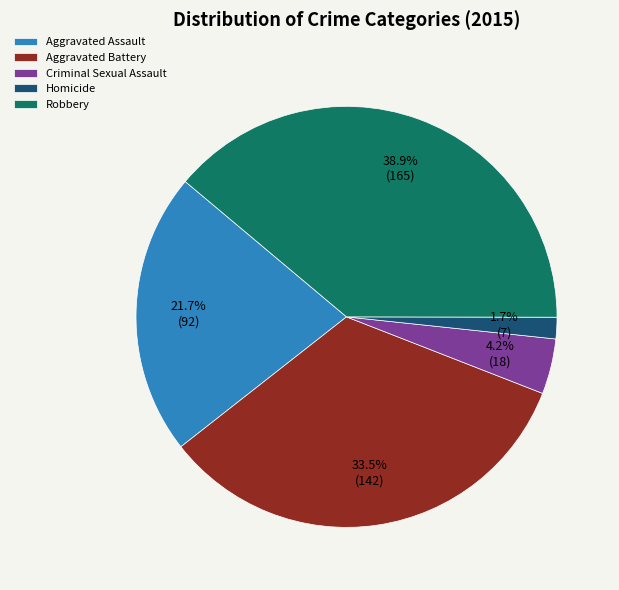

To the nearest percent, what is the difference between the largest and smallest slice percentages?

37%